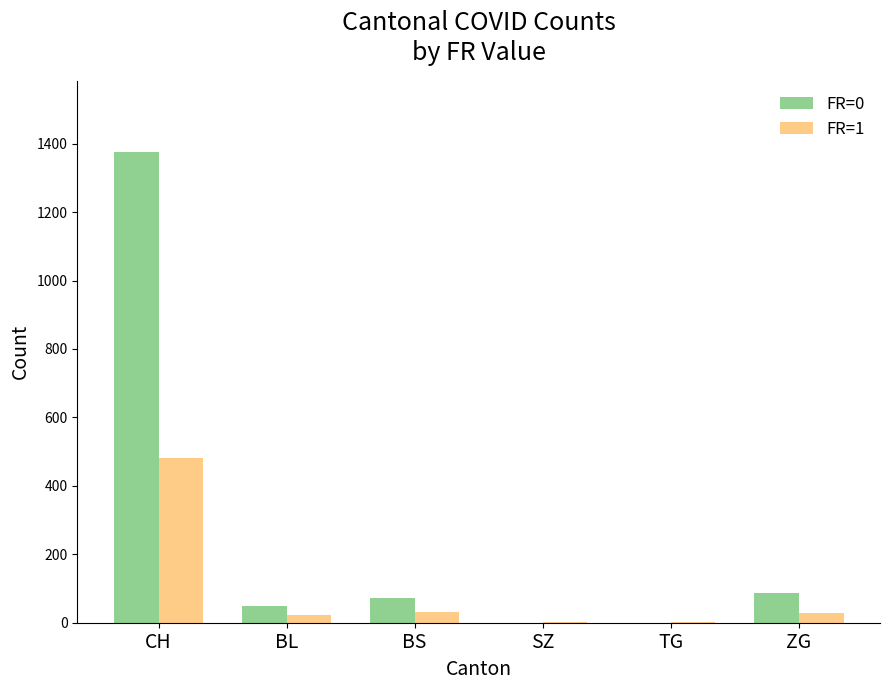

What is the greatest value displayed?

1377